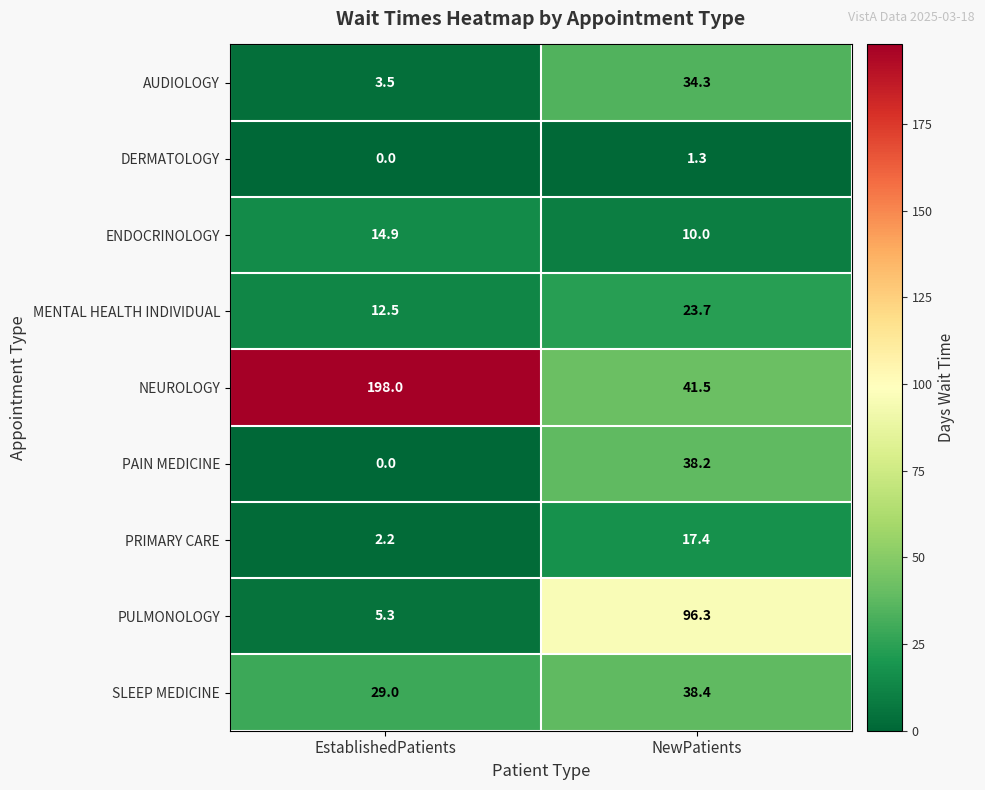

Read the PULMONOLOGY value at NewPatients.

96.3